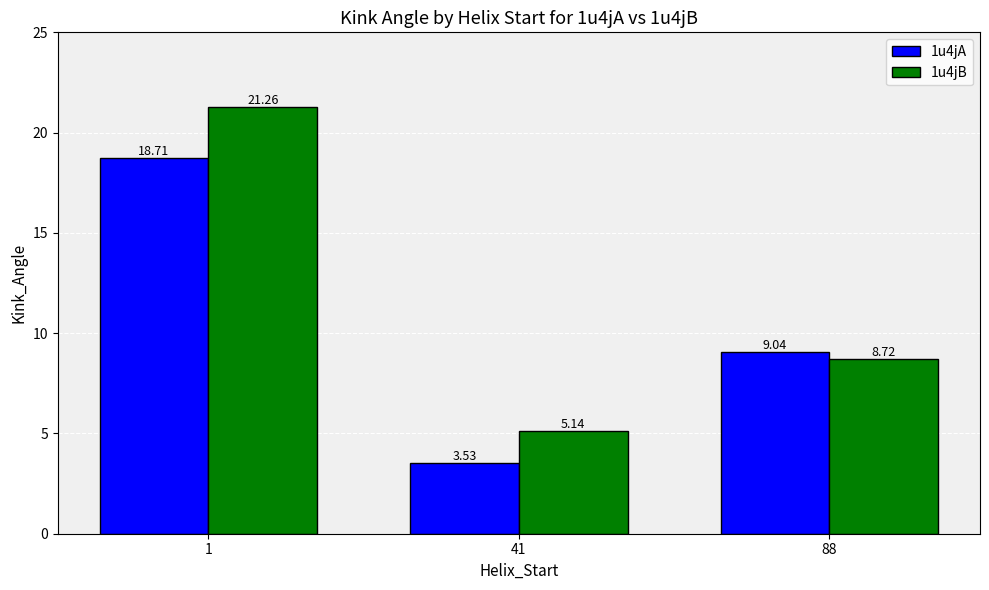

Rank the series by their average value, from lowest to highest.

1u4jA, 1u4jB